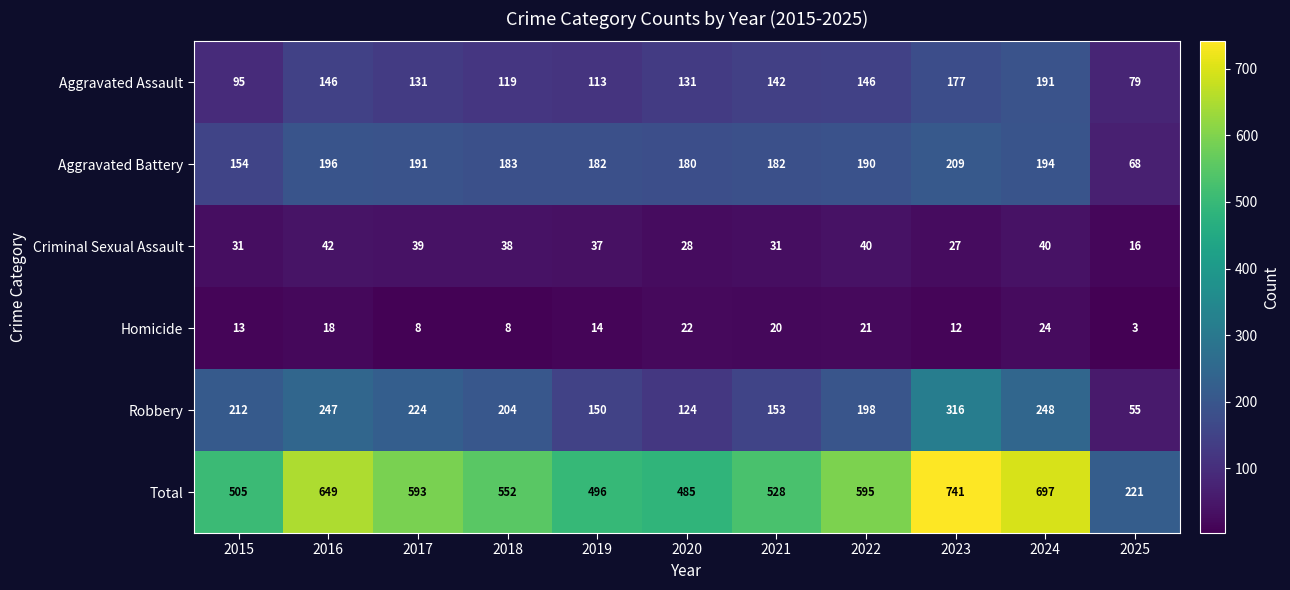

How many data points in Total are less than 552?

5